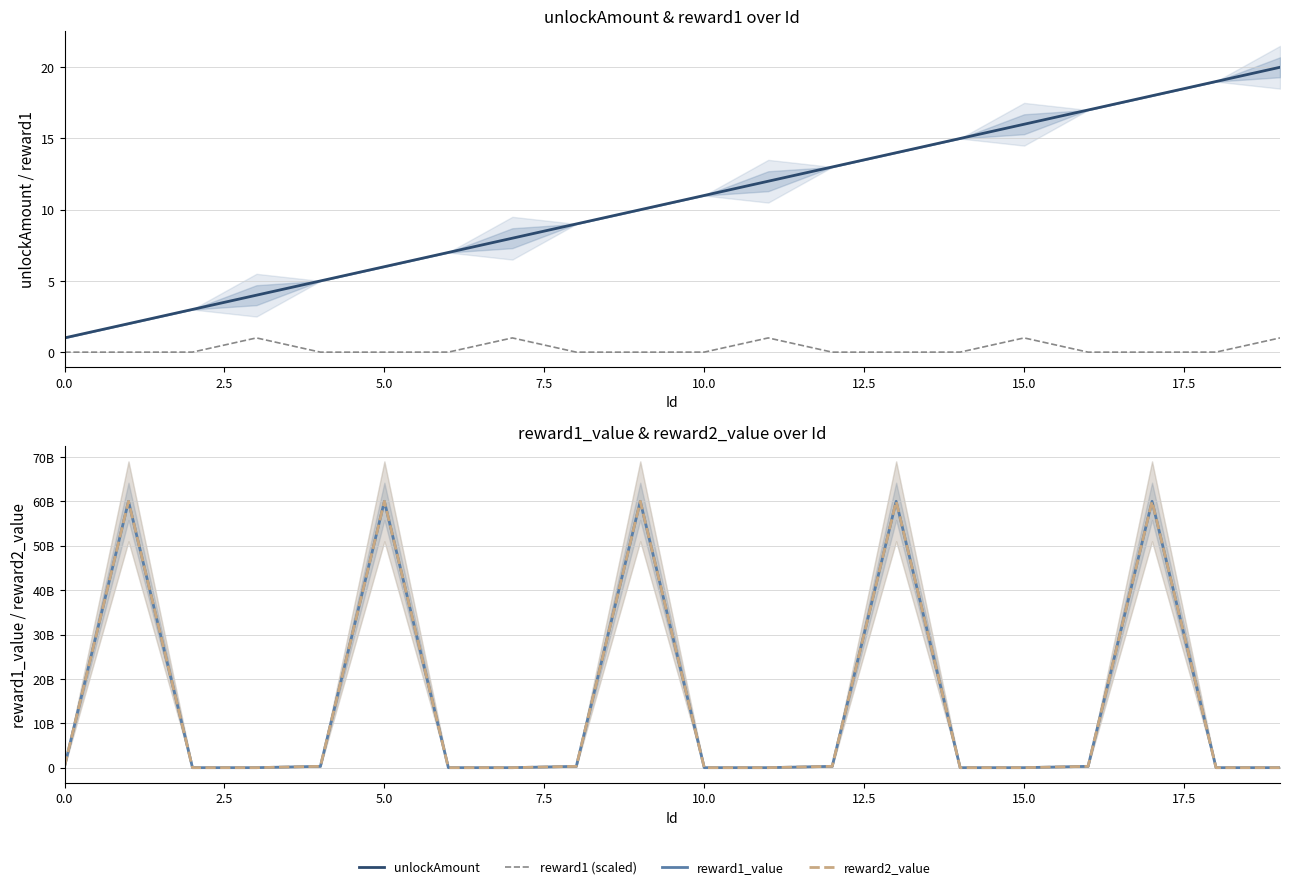

Does the chart have visible grid lines?

Yes